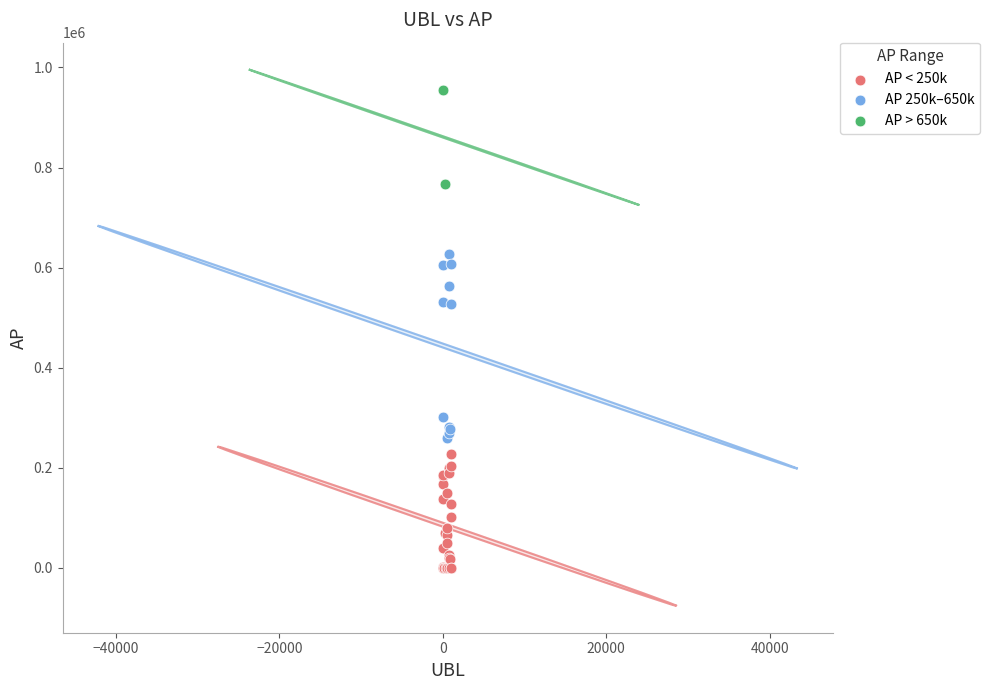

Which series reaches the maximum Y coordinate?

AP > 650k